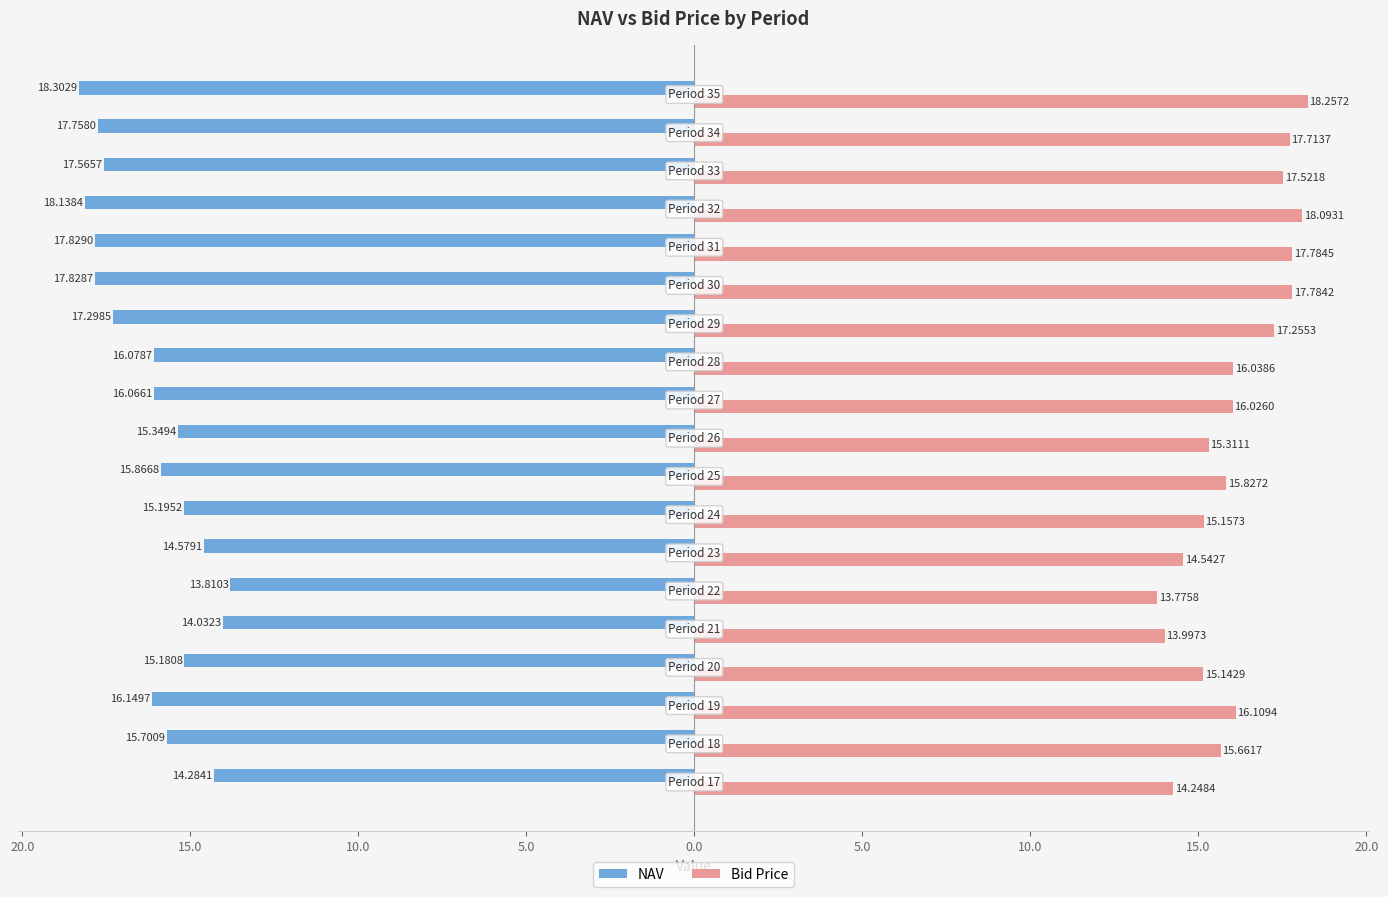

What are all the series names shown in the legend?

NAV, Bid Price